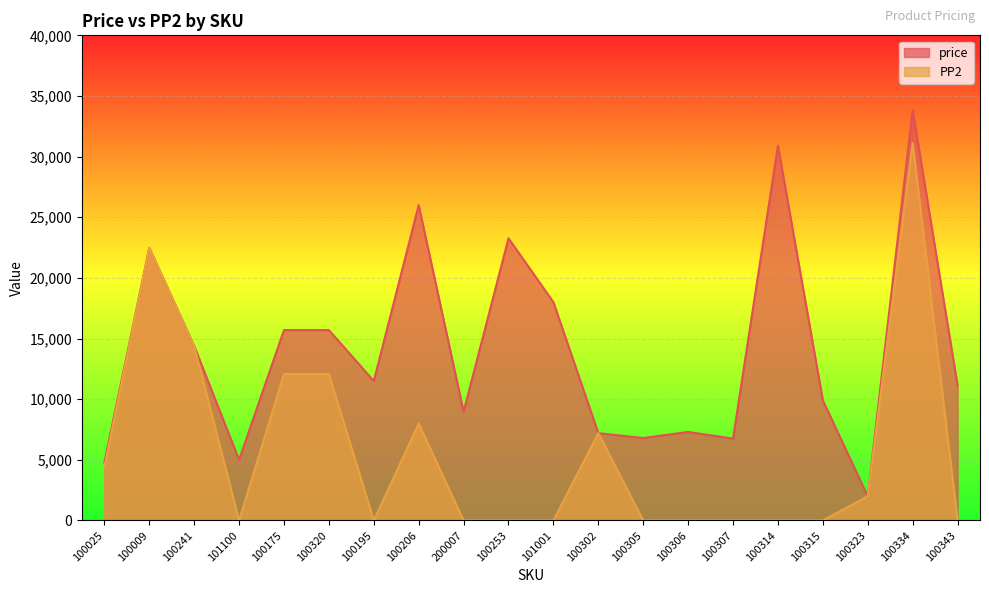

At which label does price reach its minimum?

100323